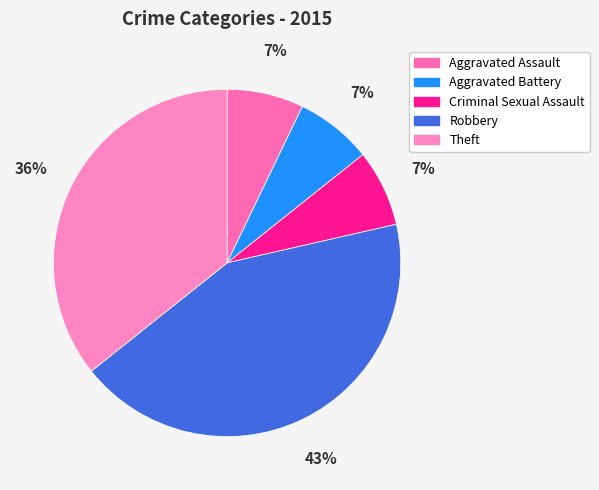

Which category has the smallest portion of the pie?

Aggravated Assault